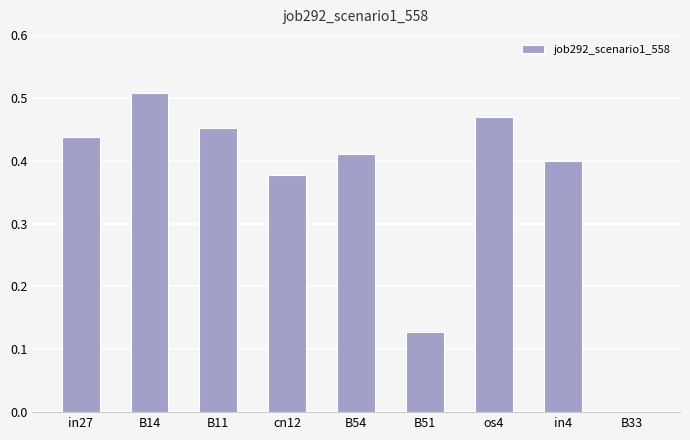

What is the sum of all values?

3.2